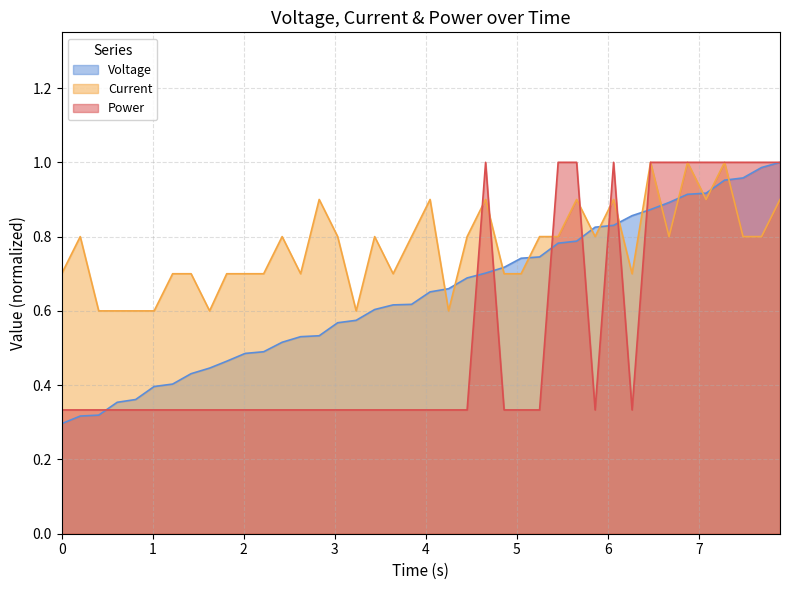

Which series has the largest total across all categories?

Current